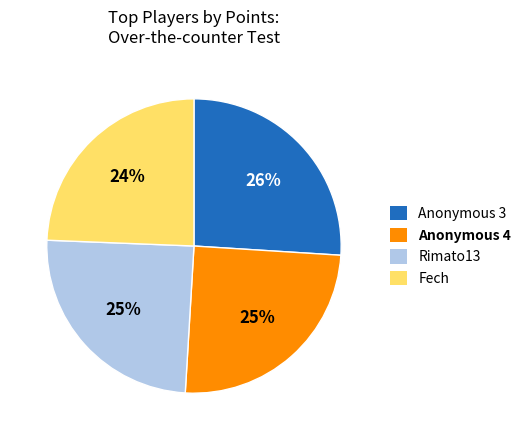

Is there a majority slice in this chart?

No